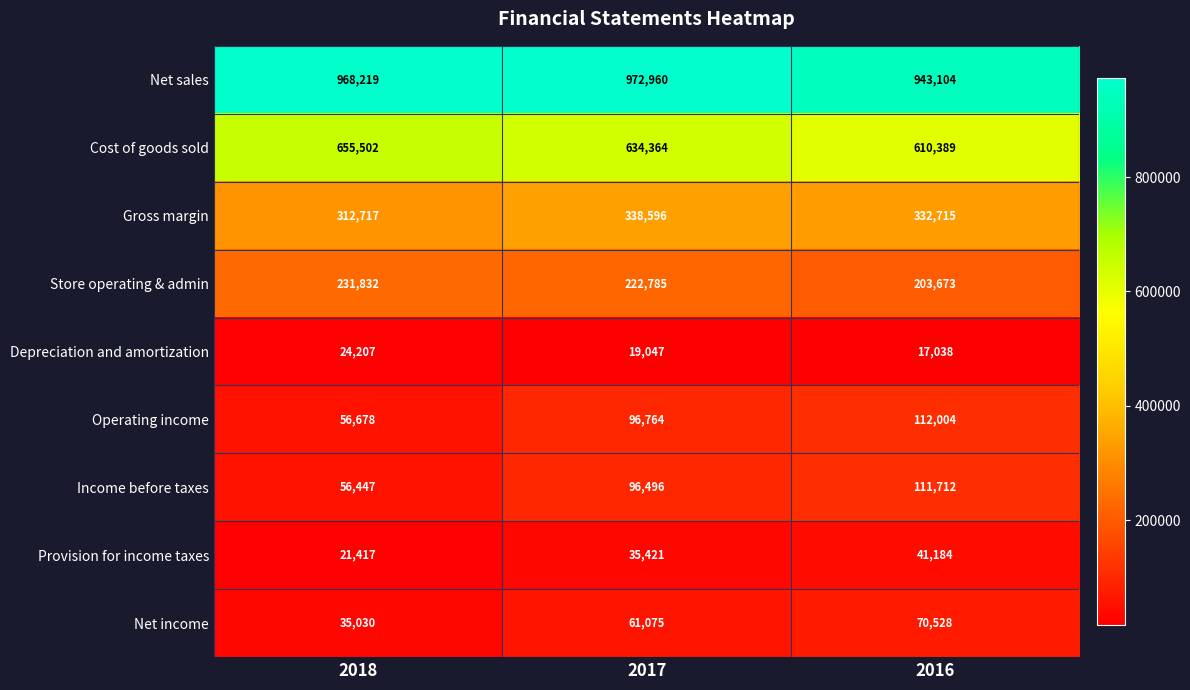

At how many categories does at least one series exceed 293616?

3